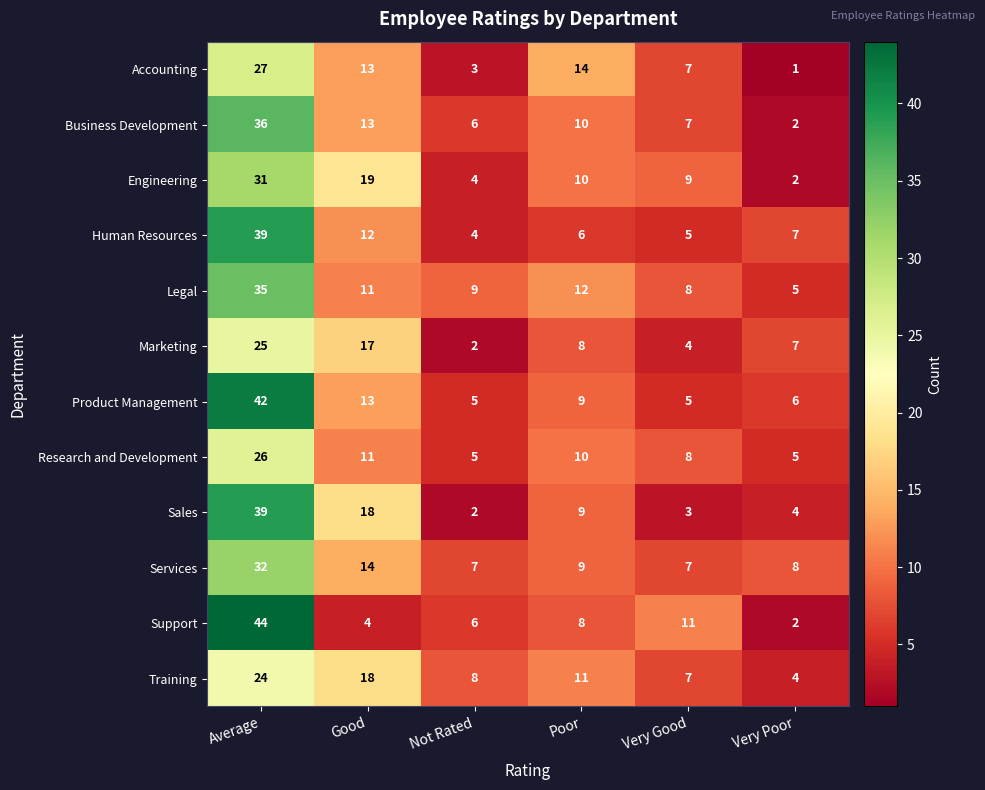

The value of Legal at Very Poor is 5. True or false?

True